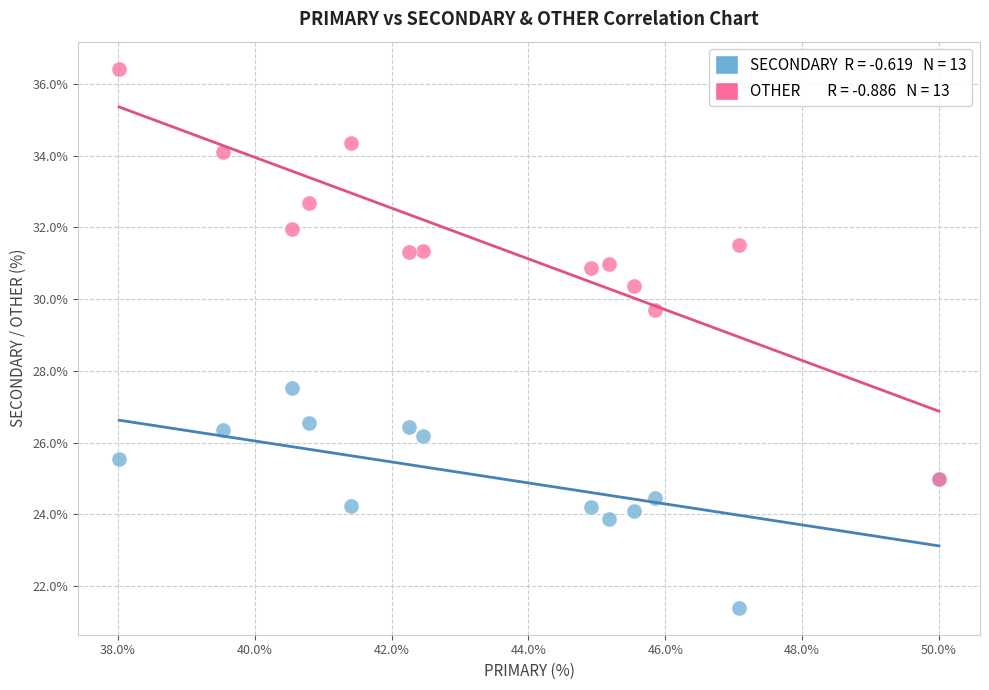

Across all series, what Y value is closest to 28?

27.5